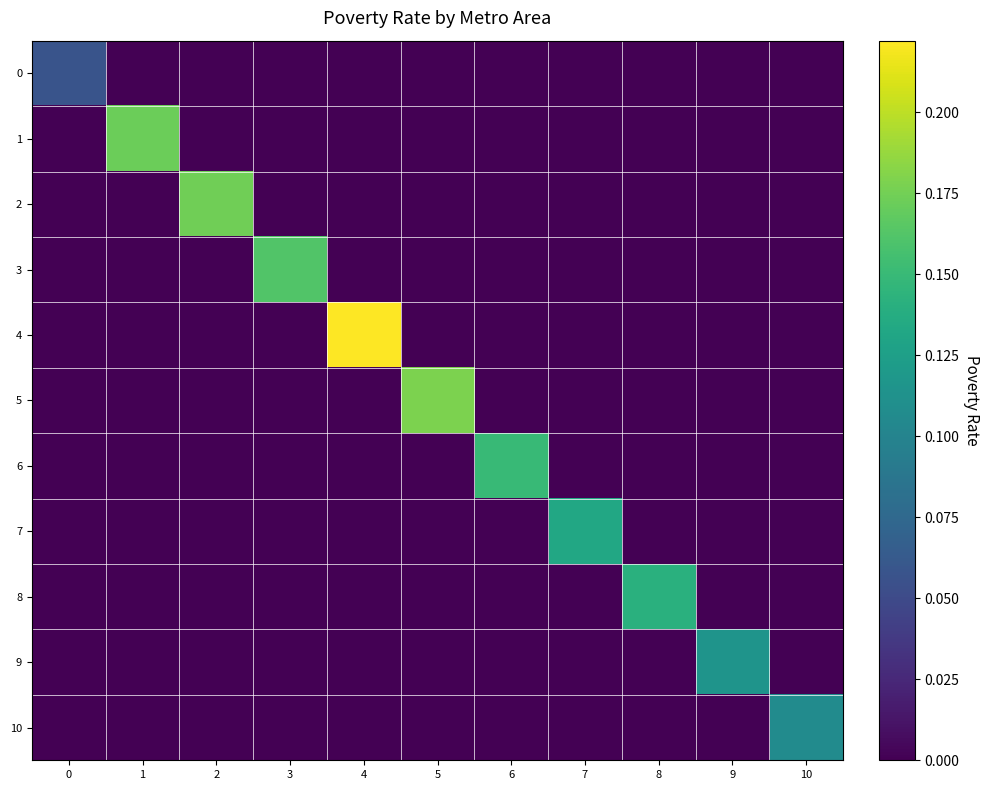

At 10, list the series in order from largest to smallest.

10, 0, 1, 2, 3, 4, 5, 6, 7, 8, 9